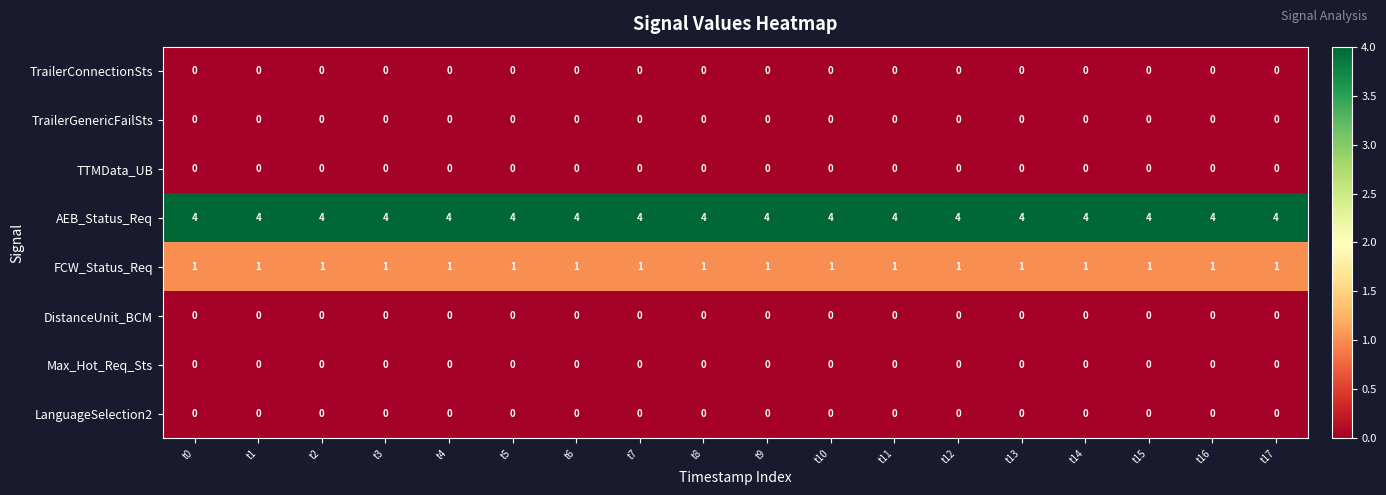

What is the sum of the AEB_Status_Req values at t6 and t15?

8